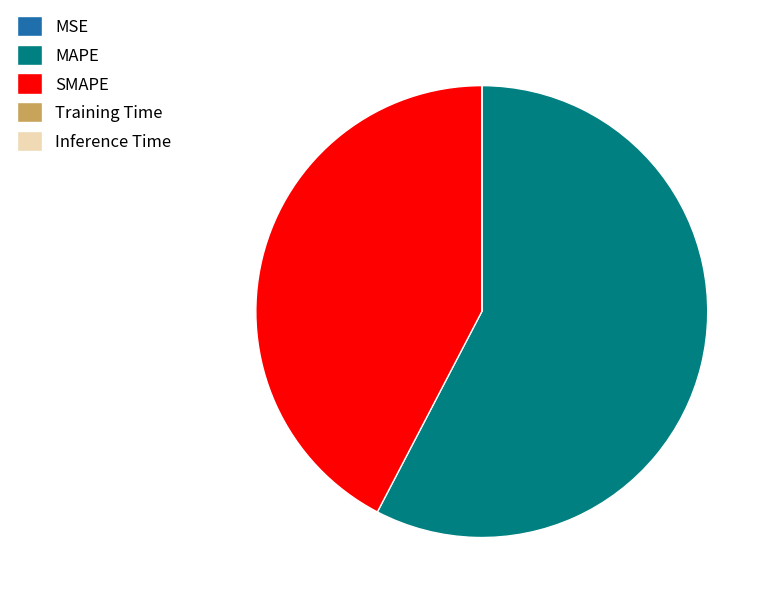

Is it true that MAPE is 58% of the pie?

True